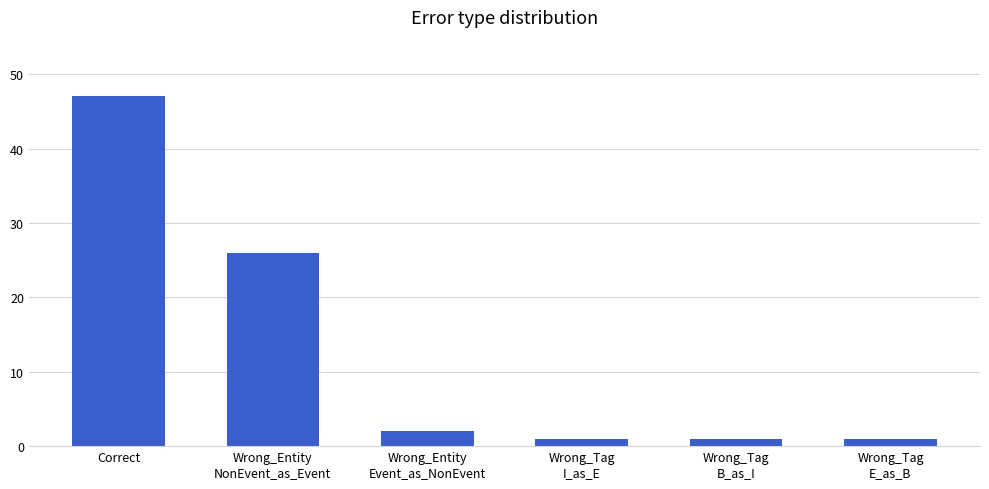

Reading left to right, transcribe all the data shown in this chart.

47	26	2	1	1	1